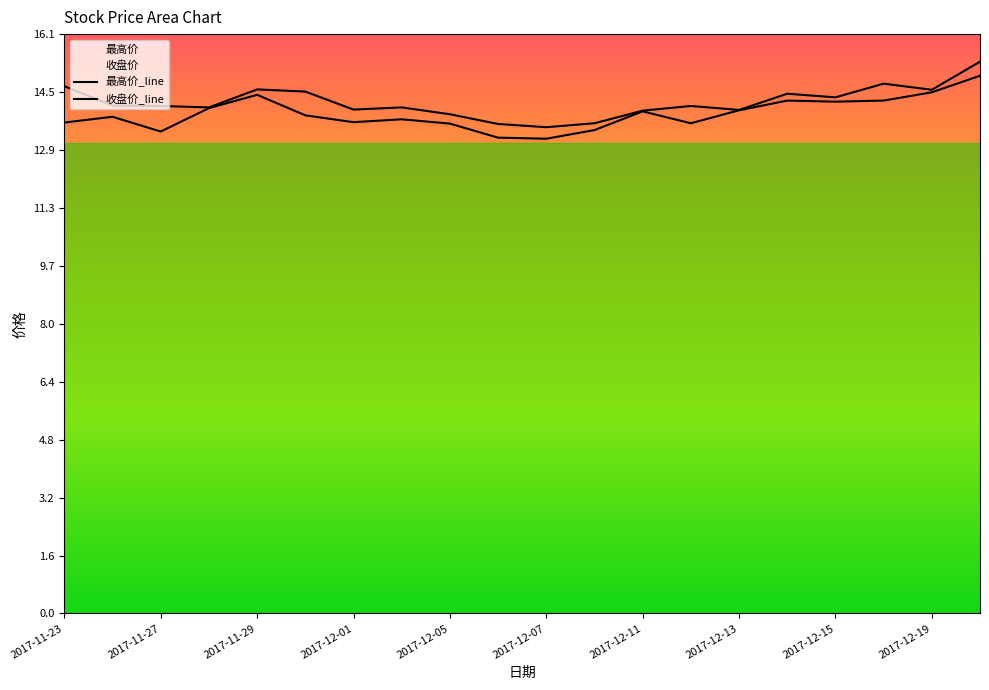

How many series are shown in this chart?

2